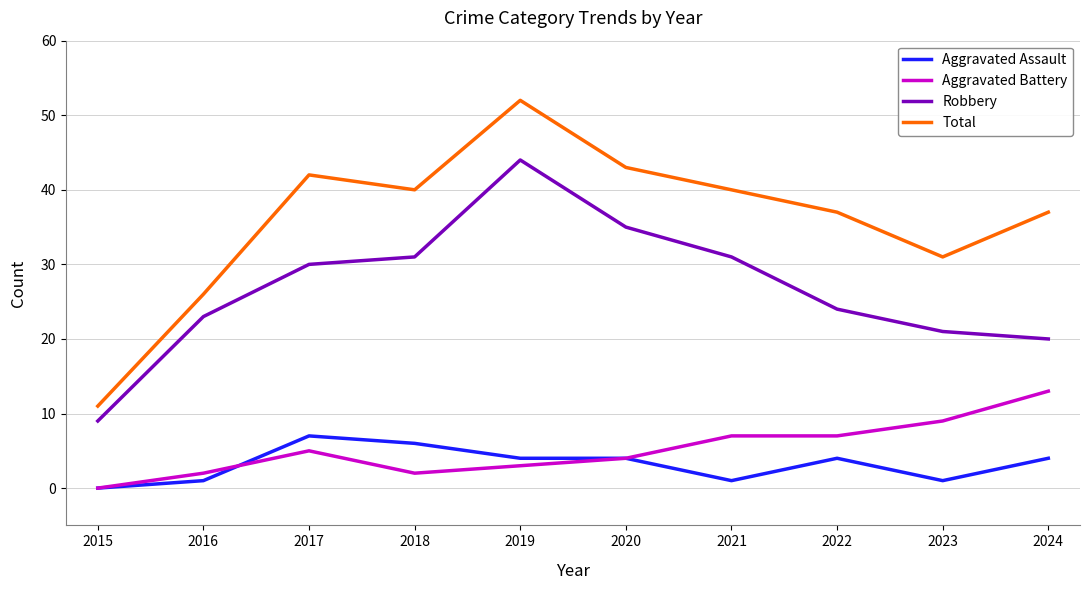

What is the sum of the Aggravated Battery values at 2017 and 2018?

7